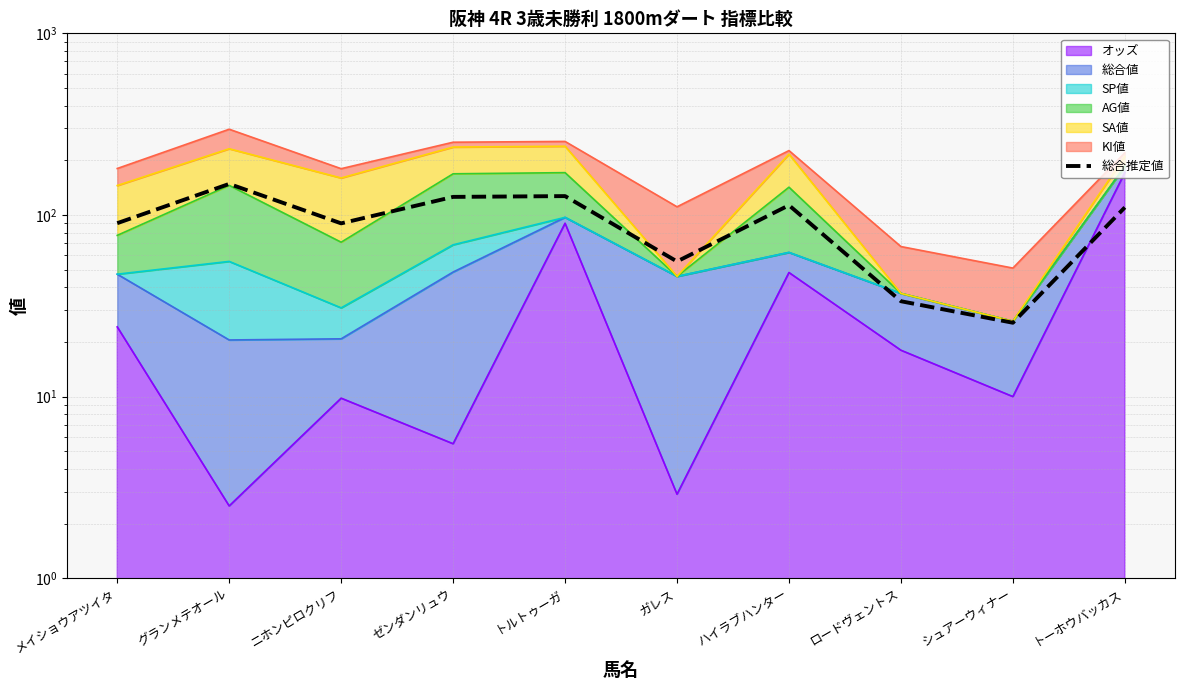

What is the difference between the values at ロードヴェントス and トーホウバッカス?

76.5